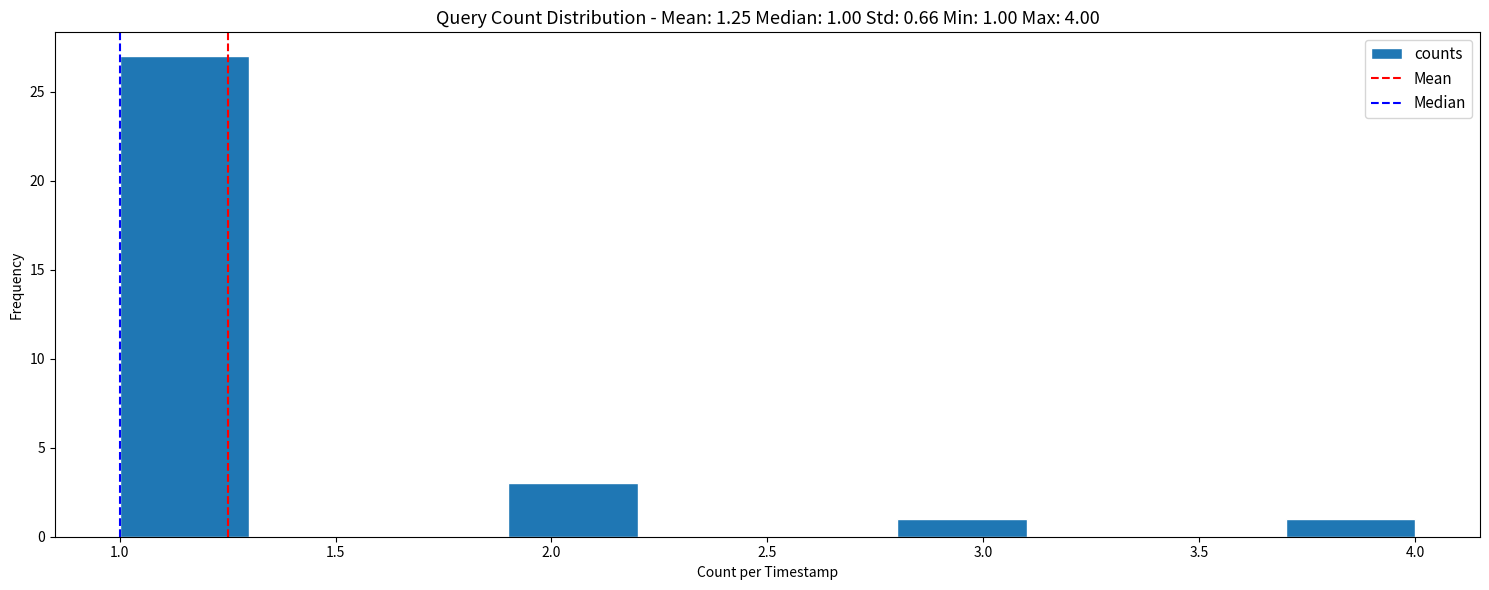

Over which range of the x-axis is the bar tallest?

1.0 to 1.3